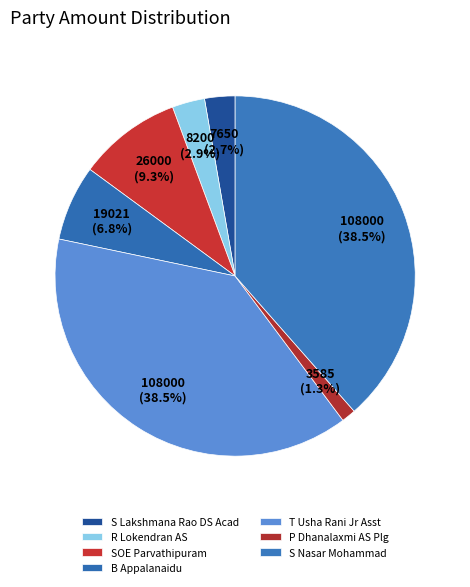

The B Appalanaidu slice represents 1% of the pie. True or false?

False